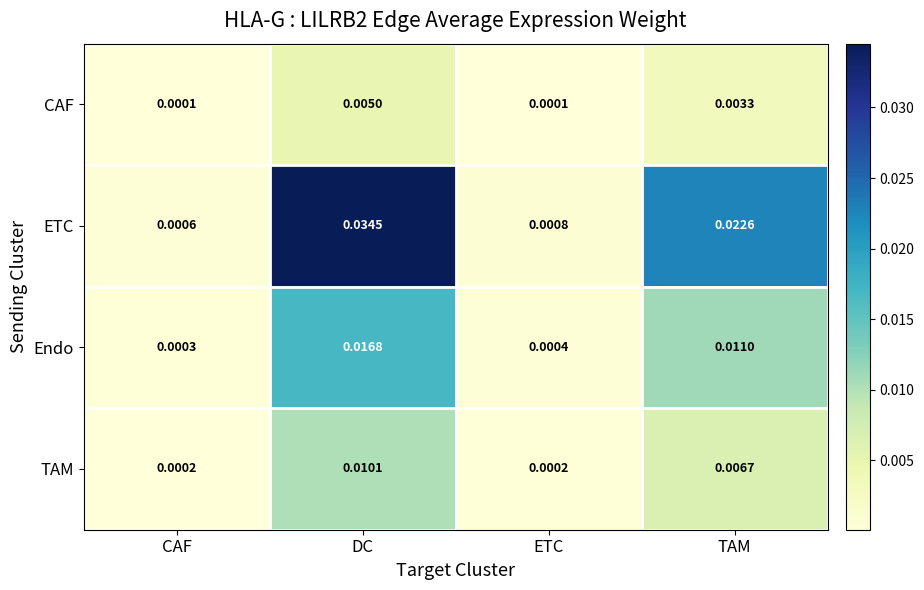

List the series in order of their peak value, lowest first.

CAF, TAM, Endo, ETC